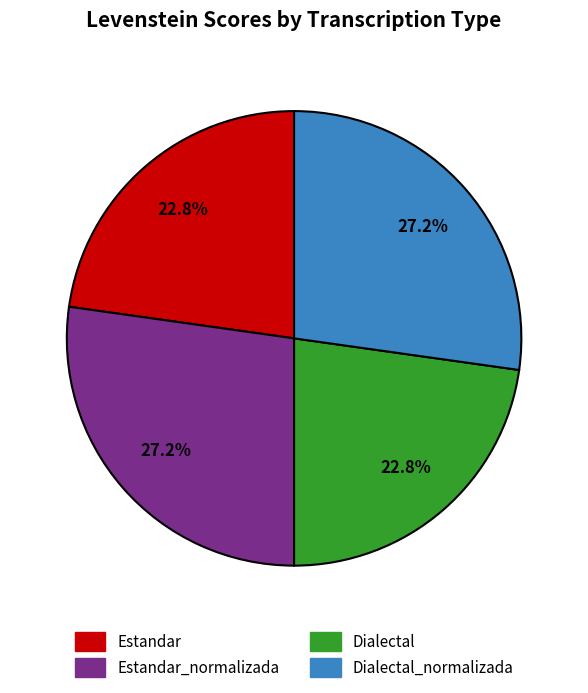

Is there a majority slice in this chart?

No